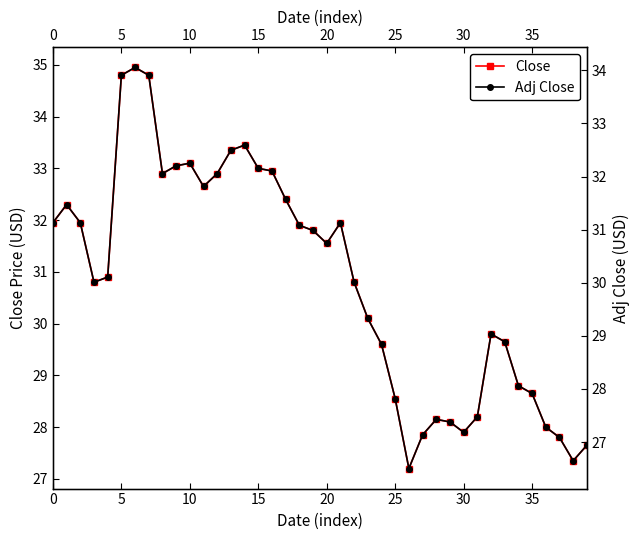

At how many categories does at least one series exceed 28?

33